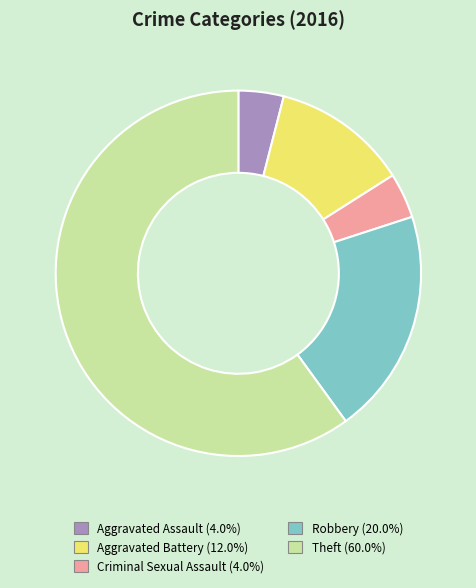

Is it true that Criminal Sexual Assault is 4% of the pie?

True